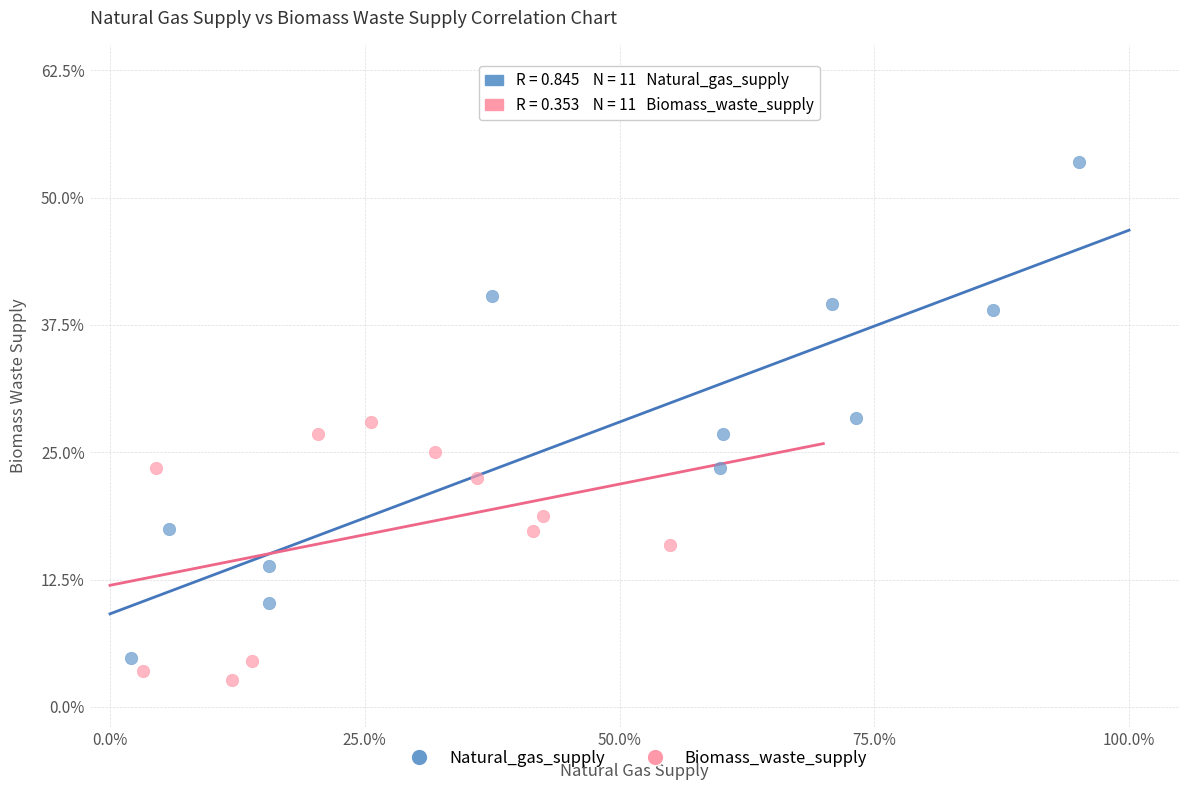

Which series contains the highest Y value?

Natural_gas_supply